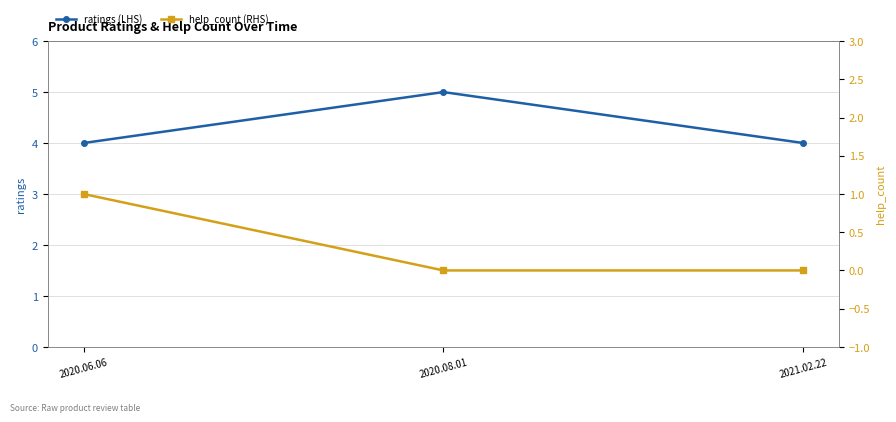

Count the number of categories in the chart.

3